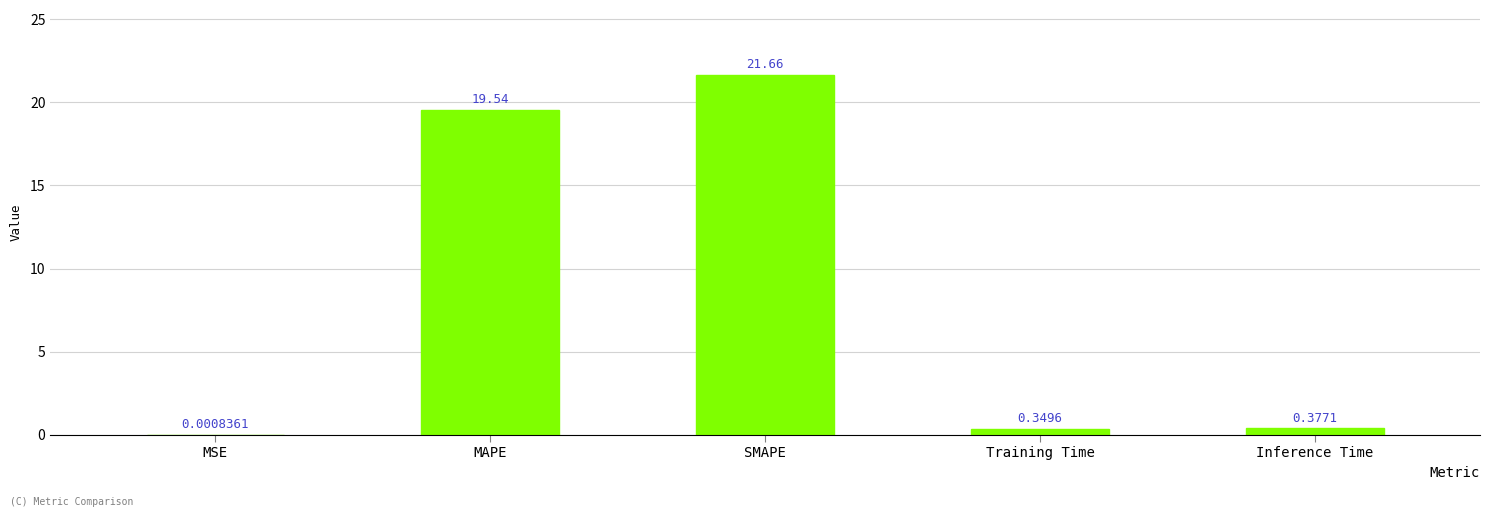

What is the sum of the values at MAPE and SMAPE?

41.2